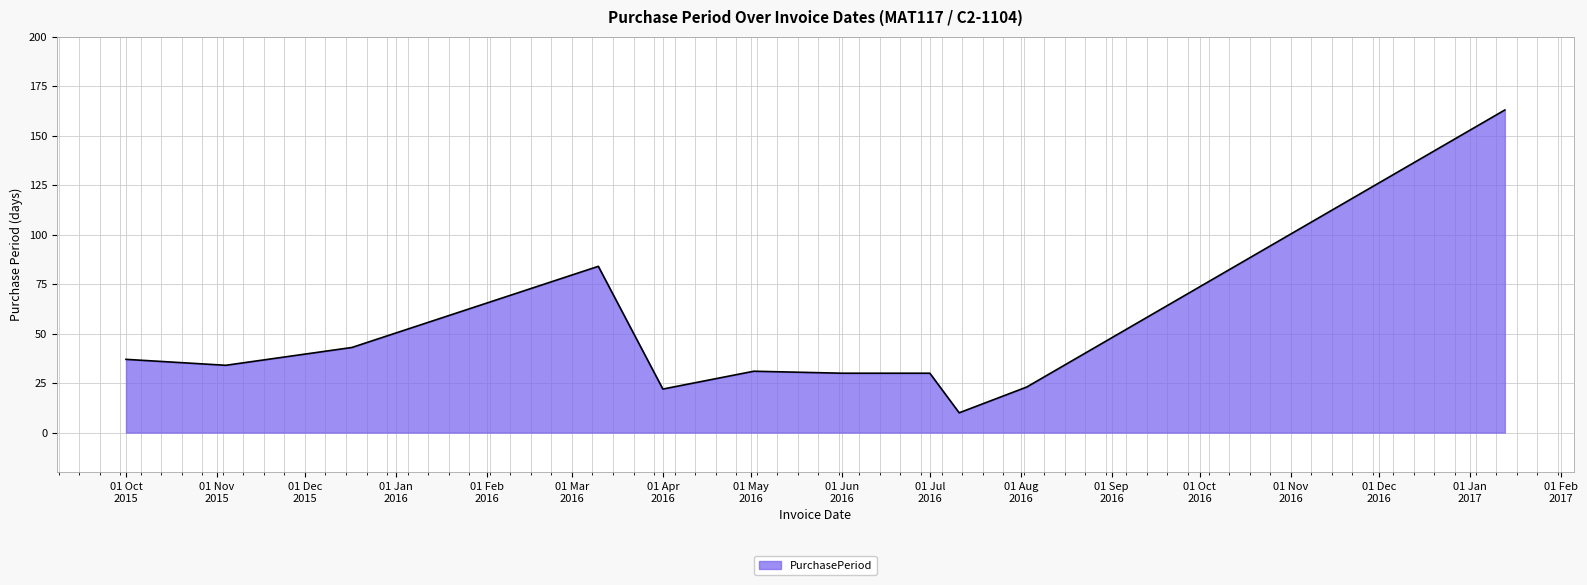

What is the minimum value shown in the chart?

10